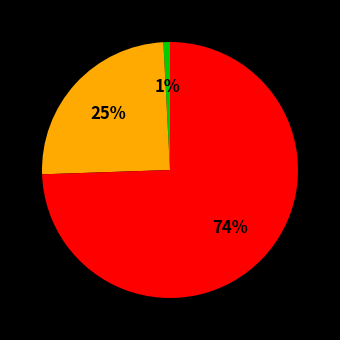

Is there any slice that represents more than half of the pie?

Yes